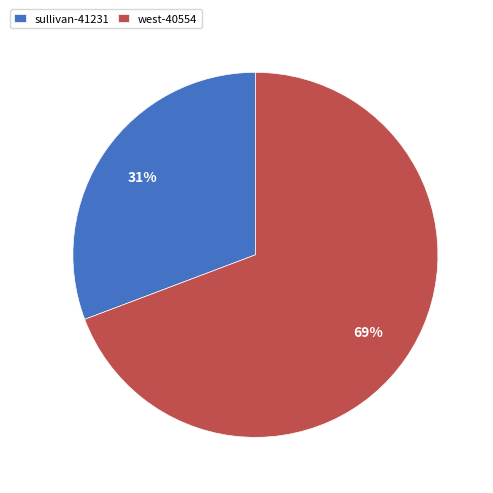

Approximately how many times larger is the value at sullivan-41231 compared to west-40554?

0.4